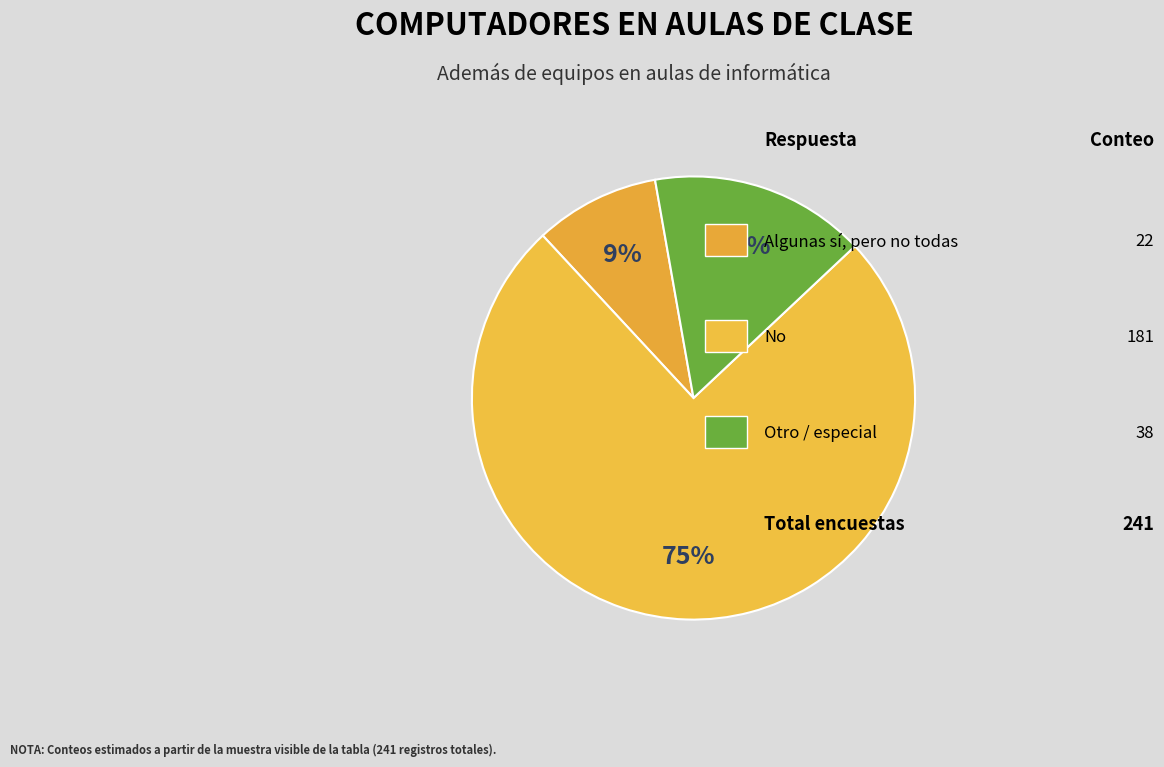

What is the smallest slice in the pie chart?

Algunas sí, pero no todas